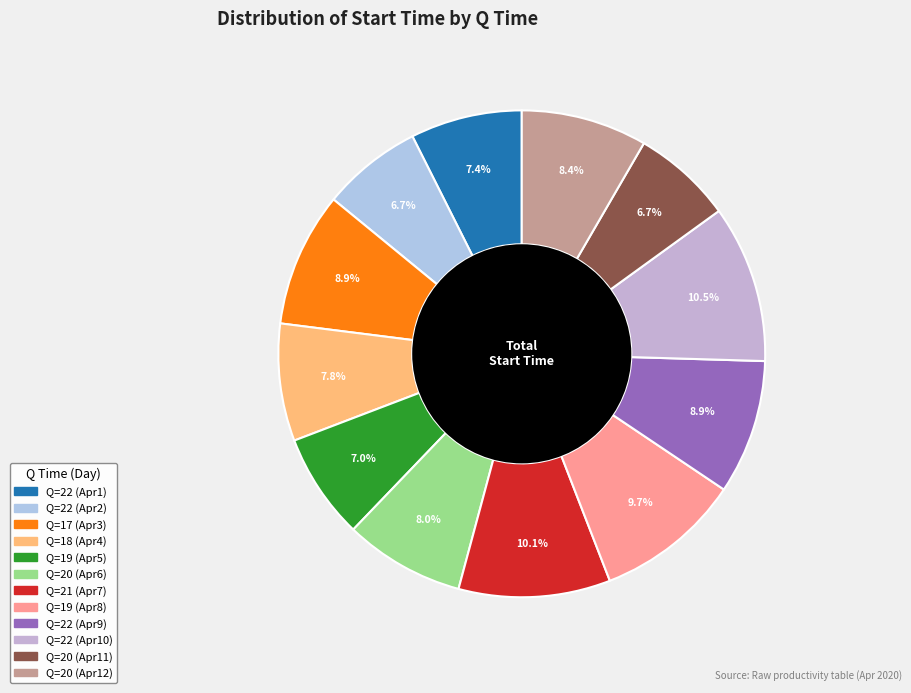

Is there any slice that represents more than half of the pie?

No